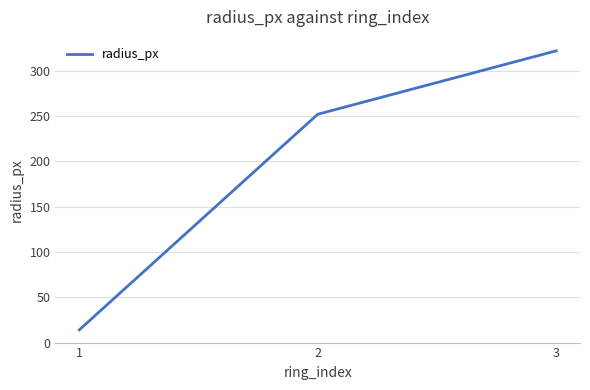

Count the values in the range 14 to 322.

3